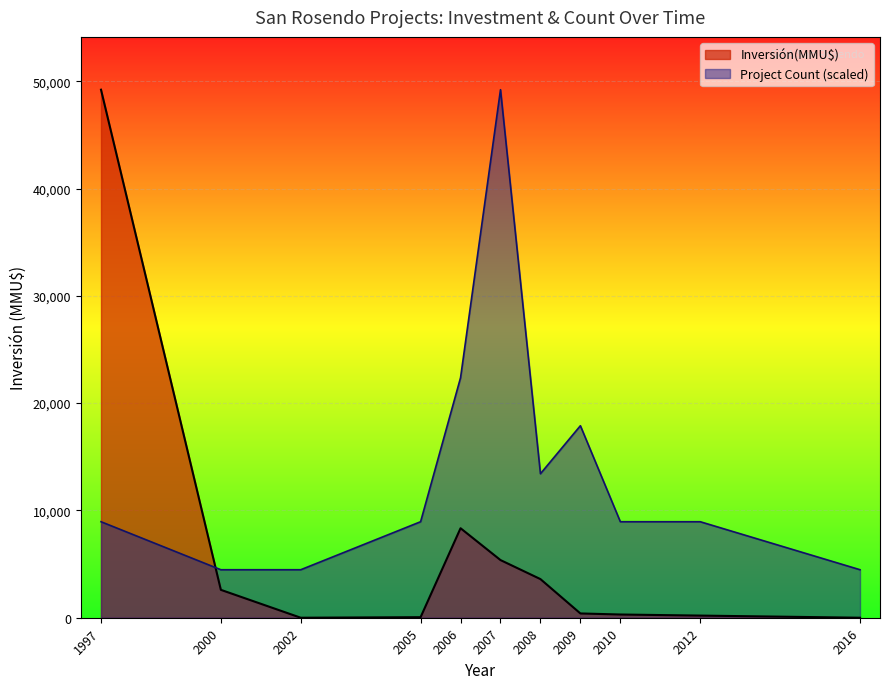

True or false: Inversión(MMU$) has a value of 5374.0 at 2007.

True